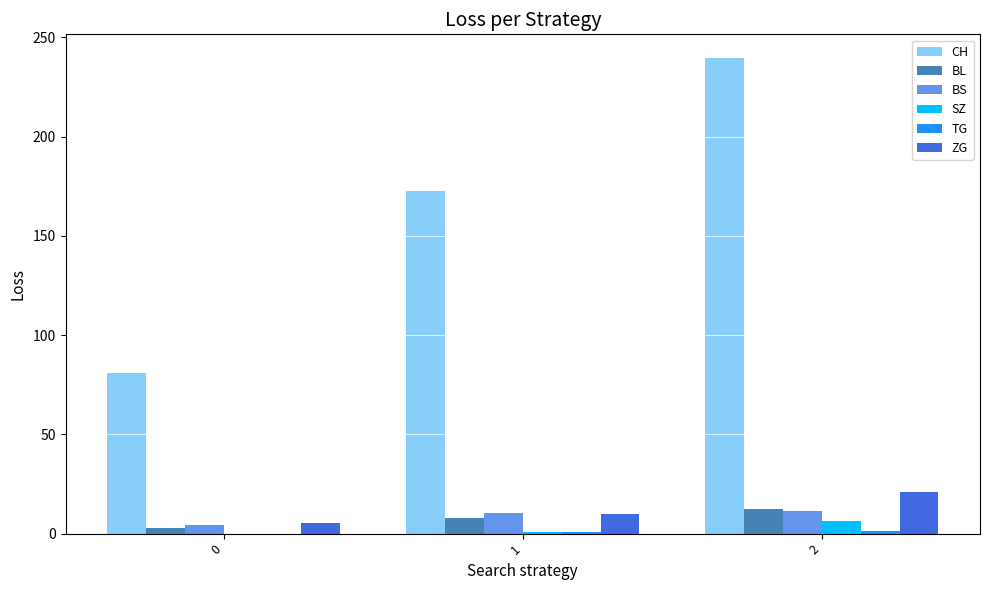

Which series has the largest total across all categories?

CH